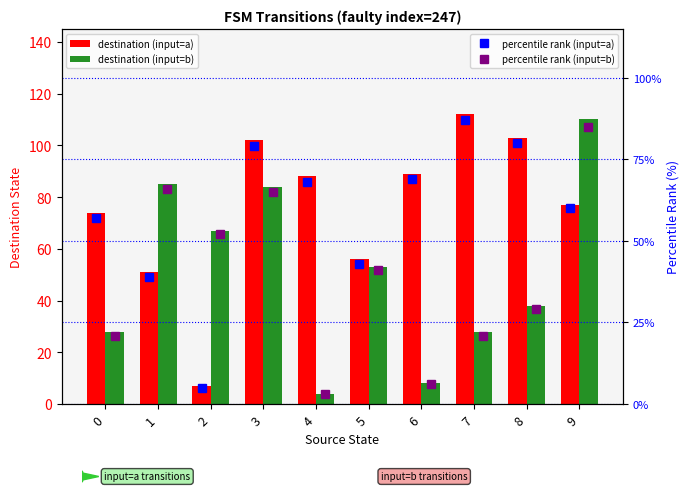

True or false: destination (input=b) has a value of 9 at 0.

False